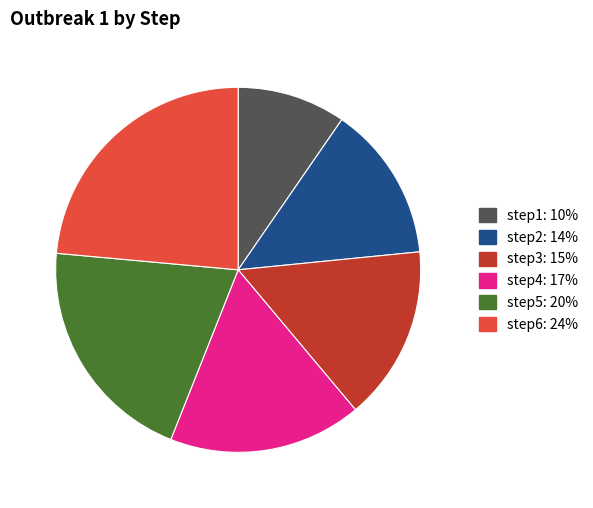

Is step6 the majority of the pie?

No